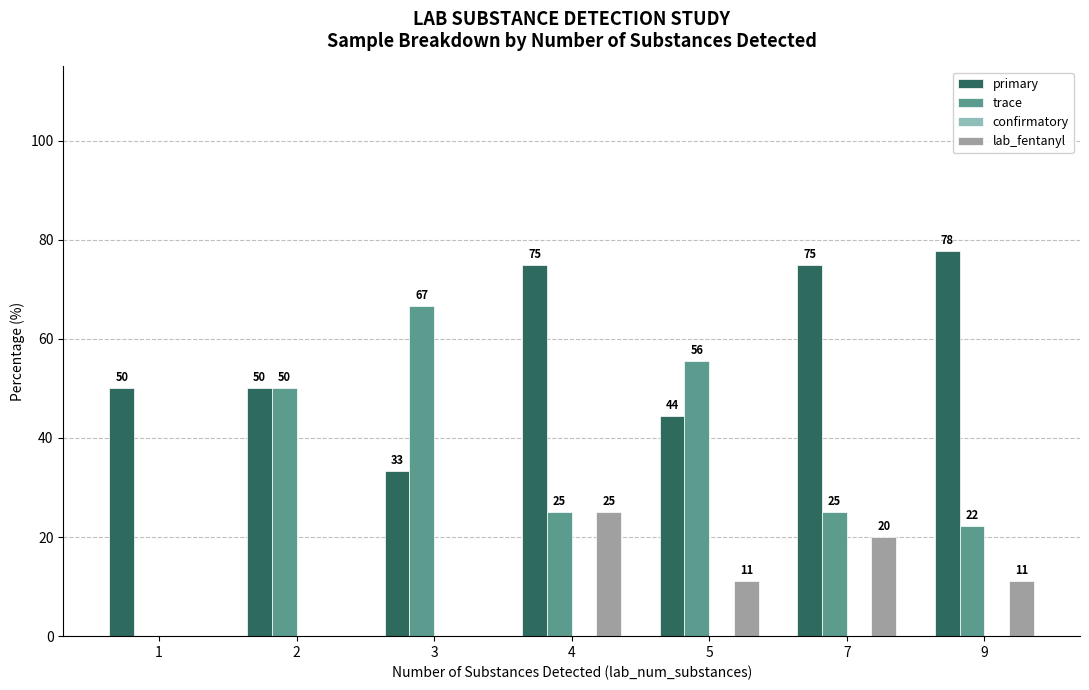

Which series has the largest total across all categories?

primary